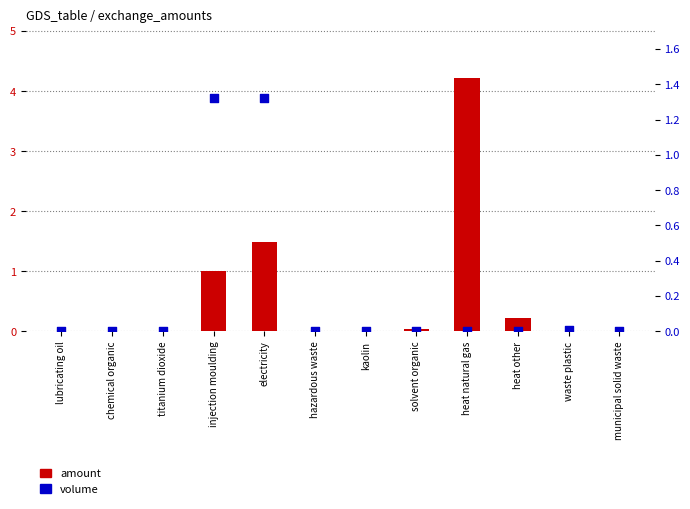

What are all the series names shown in the legend?

amount, volume